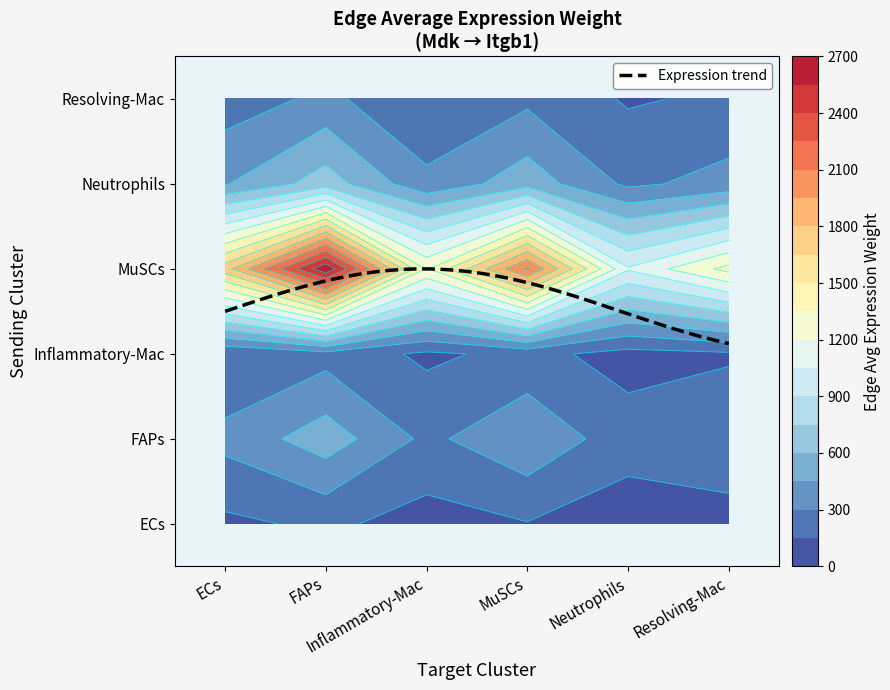

Reading left to right, what are all the values shown in this chart?

ECs: 0=117.3	1=180.3	2=90.1	3=143.4	4=72.0	5=78.5
FAPs: 0=345.5	1=530.8	2=265.2	3=422.2	4=212.1	5=278.4
Inflammatory-Mac: 0=158.5	1=243.4	2=121.6	3=193.6	4=97.3	5=127.7
MuSCs: 0=1737.6	1=2669.4	2=1333.9	3=2123.1	4=1066.5	5=1400.1
Neutrophils: 0=439.7	1=675.5	2=337.5	3=537.2	4=269.9	5=354.3
Resolving-Mac: 0=218.7	1=335.9	2=167.9	3=267.2	4=134.2	5=176.2